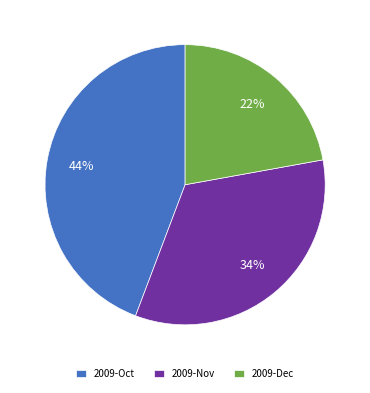

Does any single category account for the majority?

No